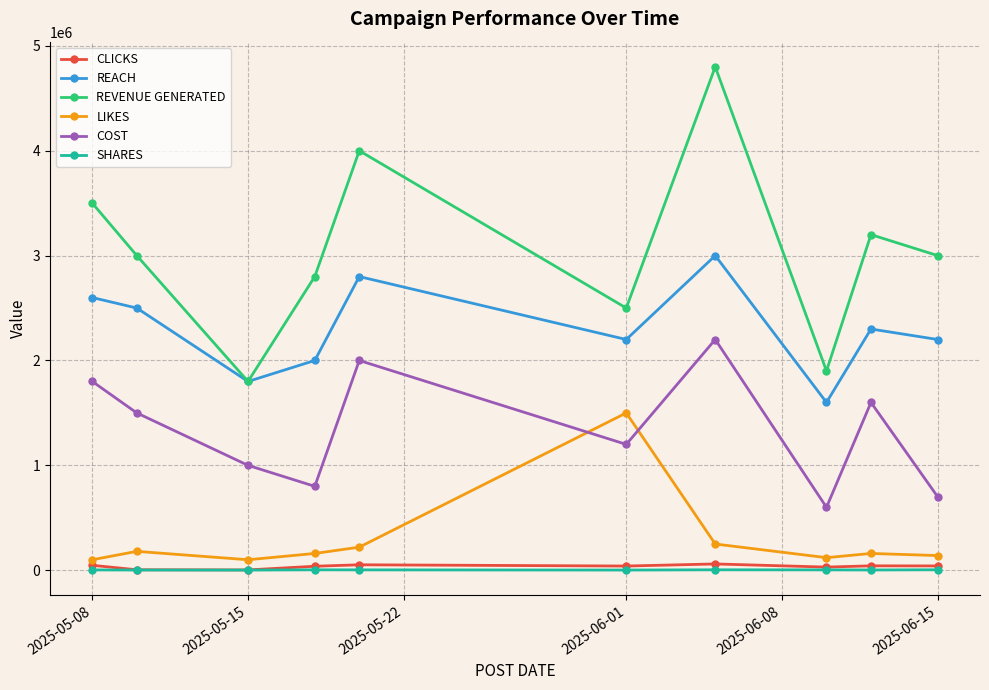

What are all the series names shown in the legend?

CLICKS, REACH, REVENUE GENERATED, LIKES, COST, SHARES